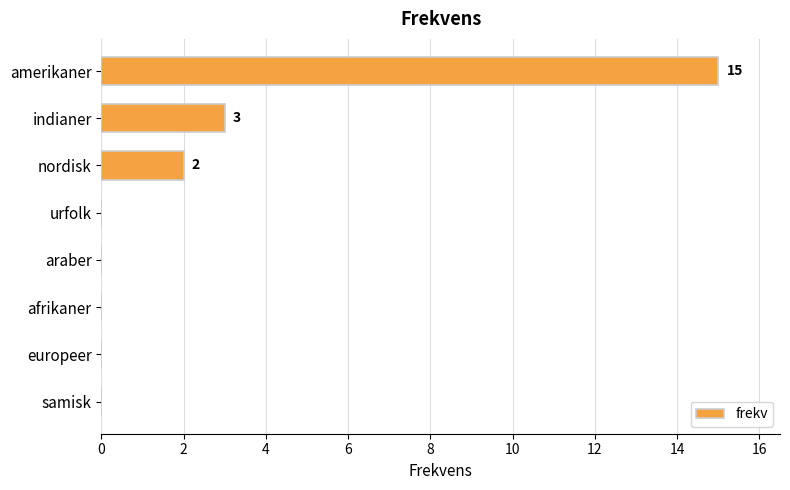

Reading top to bottom, extract all data points from this chart.

amerikaner=15	indianer=3	nordisk=2	urfolk=0	araber=0	afrikaner=0	europeer=0	samisk=0